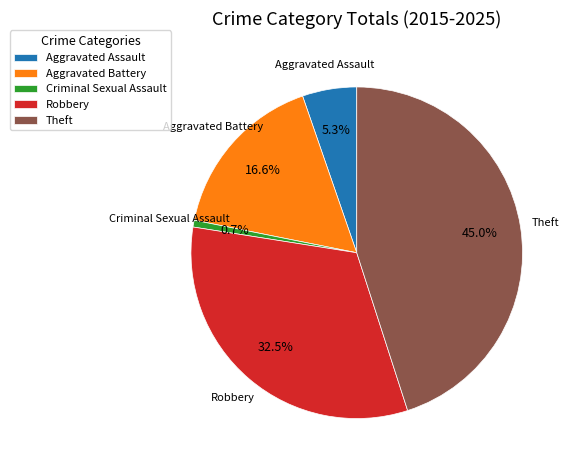

What percentage is NOT represented by Criminal Sexual Assault?

99.3%